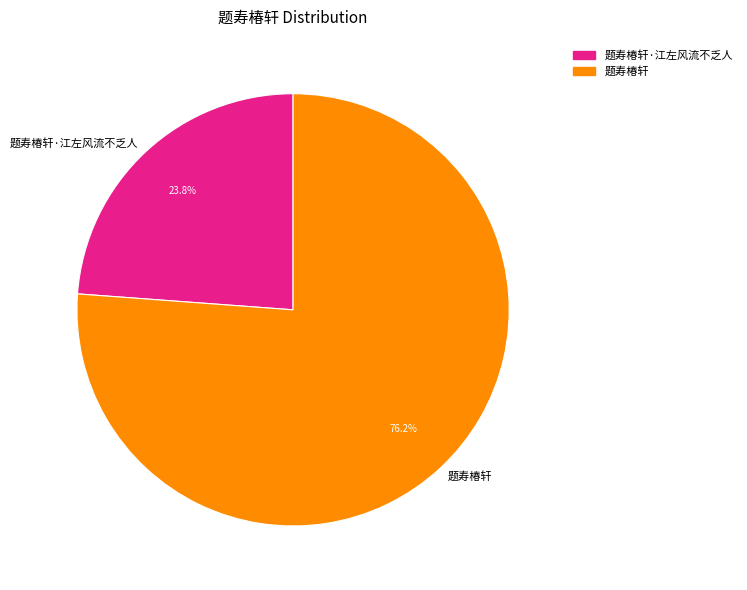

Which category has the biggest portion of the pie?

题寿椿轩